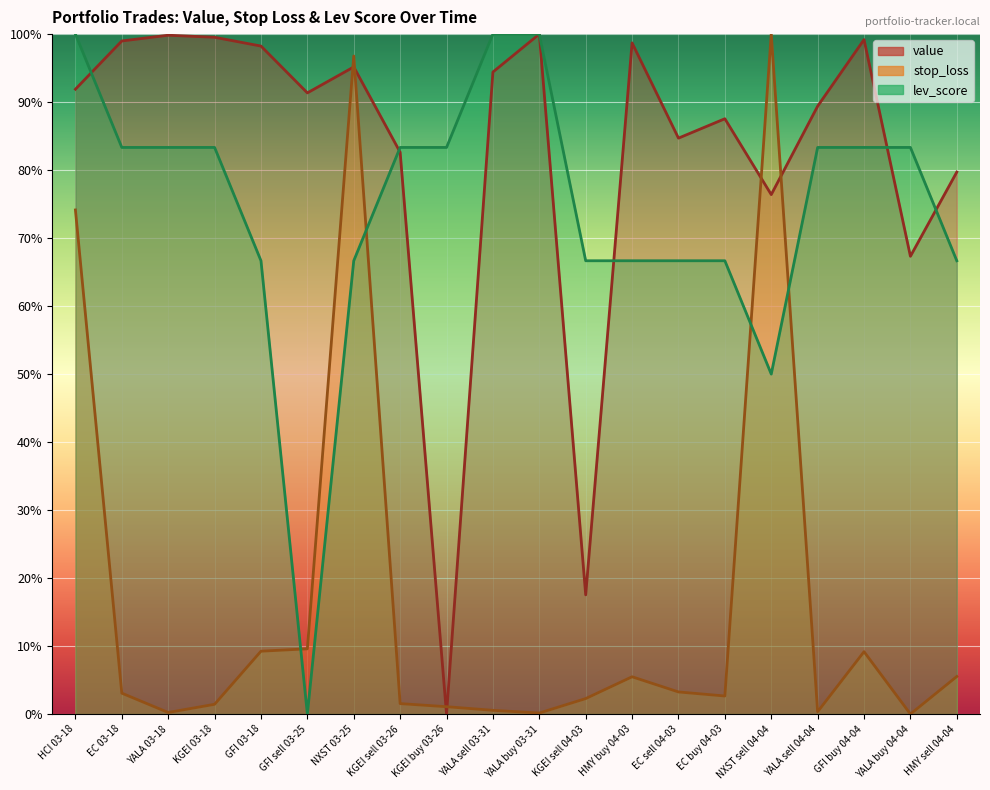

True or false: stop_loss has a value of 100.0 at NXST sell 04-04.

True